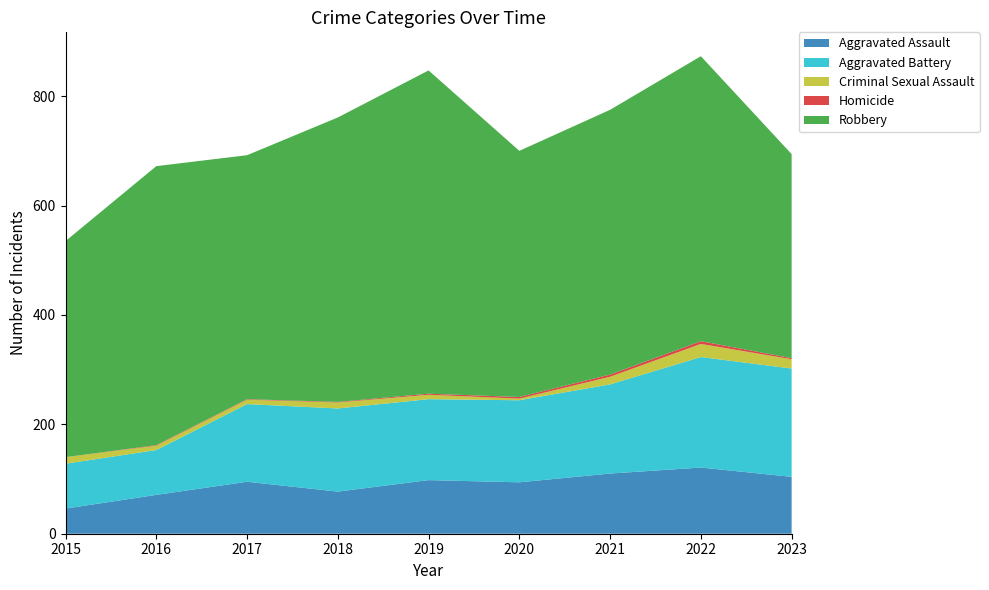

Reading left to right, what are all the values shown in this chart?

Aggravated Assault: 2015=46	2016=71	2017=95	2018=77	2019=98	2020=94	2021=110	2022=121	2023=104
Aggravated Battery: 2015=82	2016=82	2017=142	2018=152	2019=148	2020=150	2021=163	2022=202	2023=198
Criminal Sexual Assault: 2015=12	2016=8	2017=8	2018=11	2019=8	2020=3	2021=14	2022=24	2023=17
Homicide: 2015=0	2016=1	2017=1	2018=1	2019=2	2020=3	2021=4	2022=5	2023=2
Robbery: 2015=395	2016=510	2017=446	2018=520	2019=591	2020=450	2021=484	2022=521	2023=373